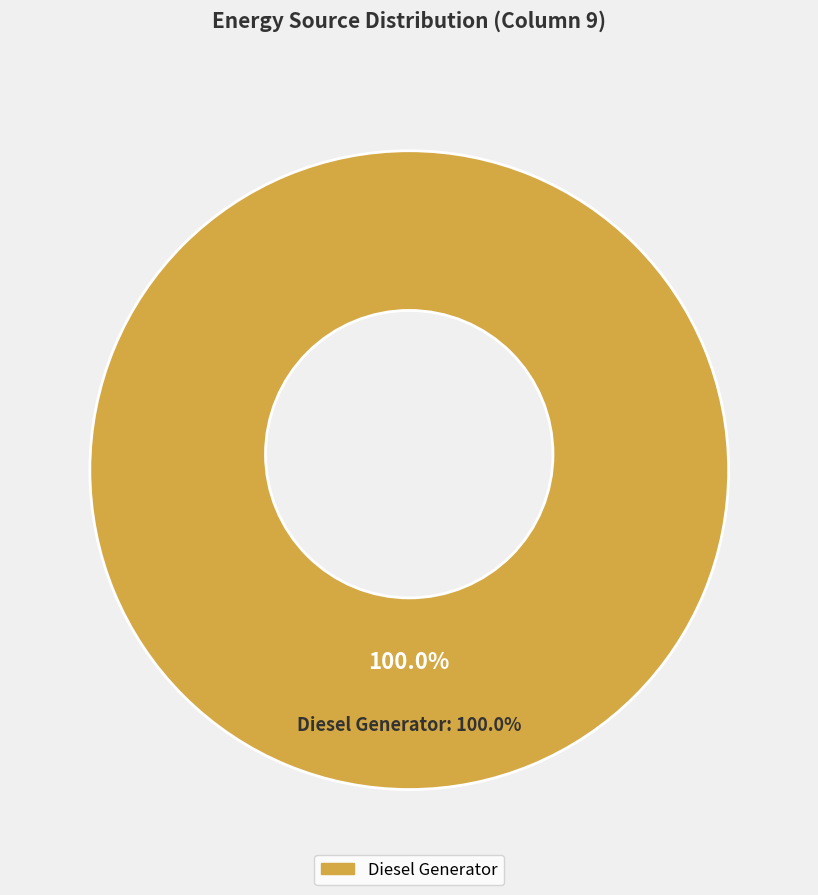

What percentage do Owned PV and Diesel Generator together represent?

100.0%